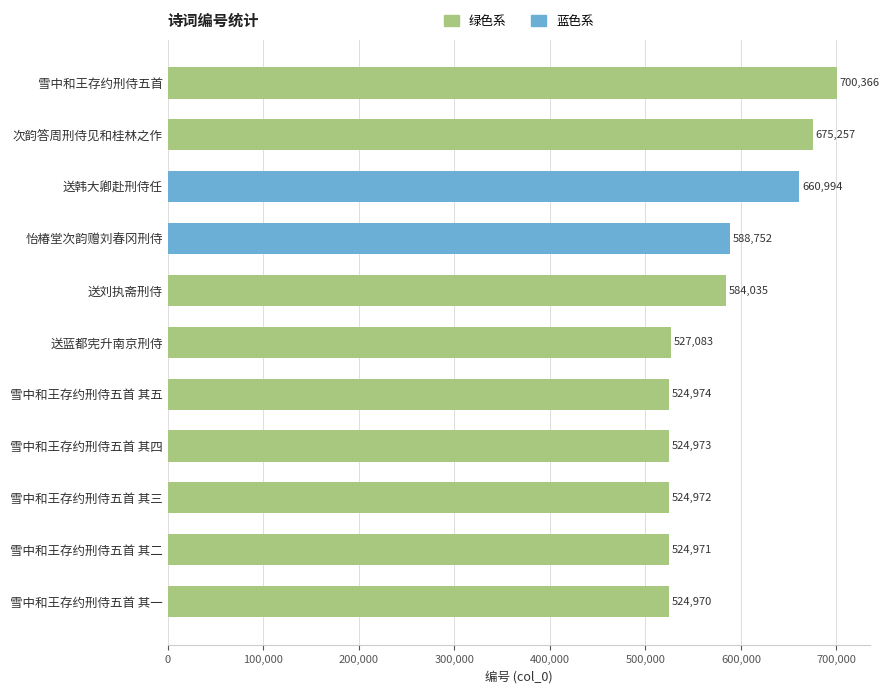

What is the label of the 4th bar from the bottom?

雪中和王存约刑侍五首 其四